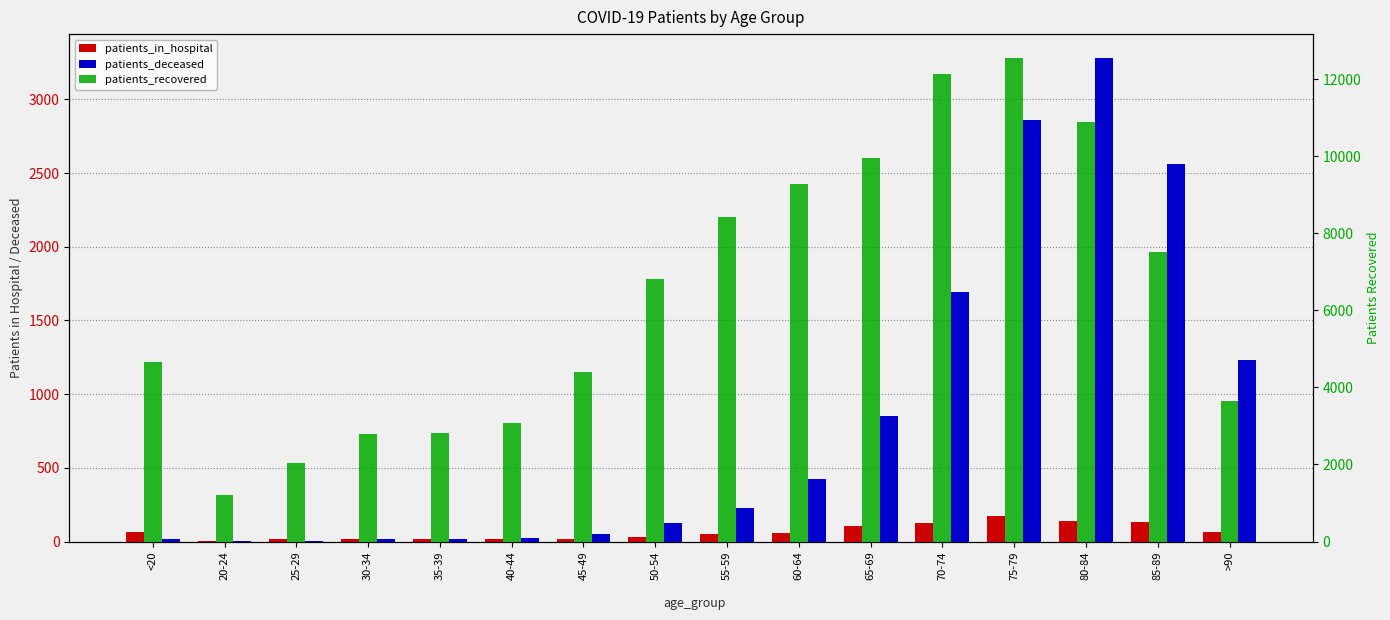

Between 55-59 and 30-34, which is larger?

55-59